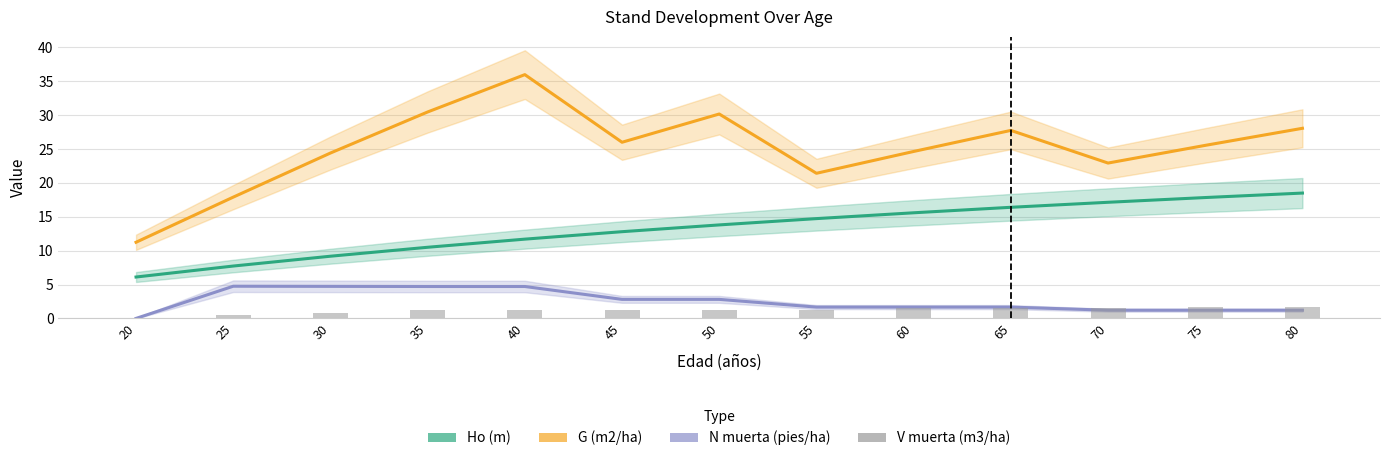

At 60, list the series in order from smallest to largest.

V muerta (m3/ha), N muerta (pies/ha), Ho (m), G (m2/ha)